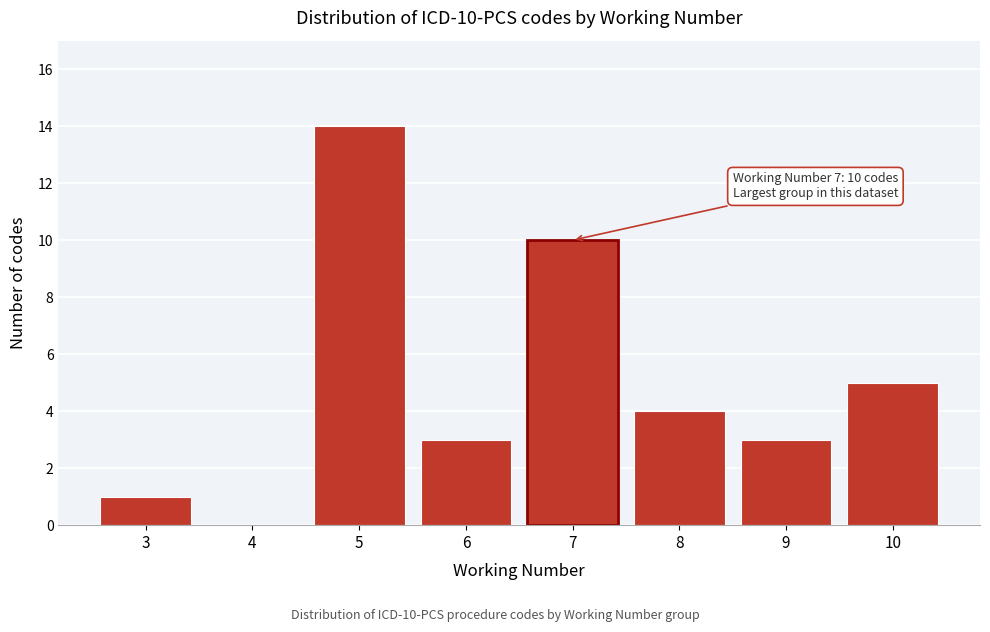

Reading left to right, what are all the values shown in this chart?

3=1	4=0	5=14	6=3	7=10	8=4	9=3	10=5